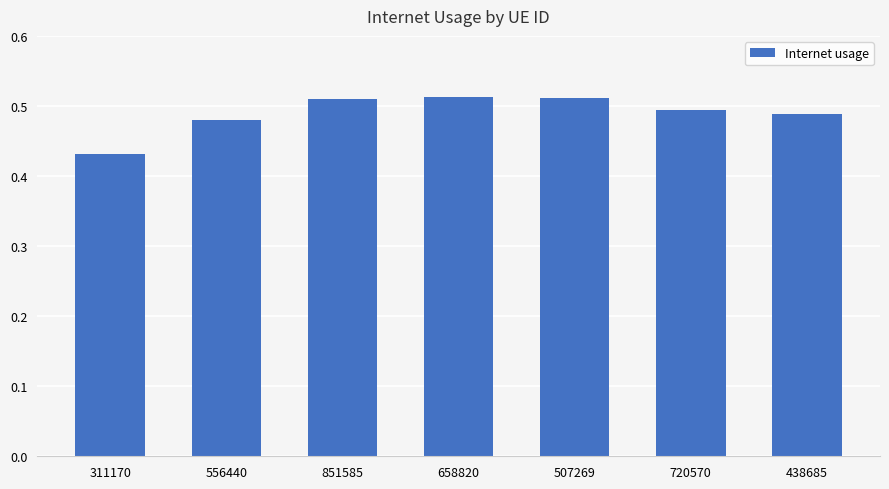

What is the label of the 2nd bar from the left?

556440